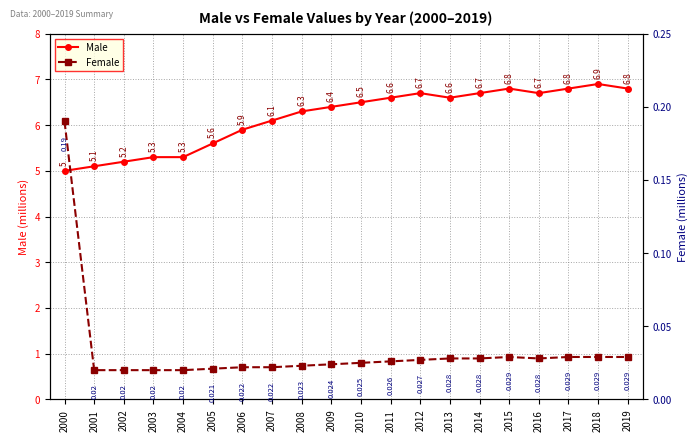

Reading left to right, list all the values displayed in this chart.

Male: 2000=5.0	2001=5.1	2002=5.2	2003=5.3	2004=5.3	2005=5.6	2006=5.9	2007=6.1	2008=6.3	2009=6.4	2010=6.5	2011=6.6	2012=6.7	2013=6.6	2014=6.7	2015=6.8	2016=6.7	2017=6.8	2018=6.9	2019=6.8
Female: 2000=0.2	2001=0.0	2002=0.0	2003=0.0	2004=0.0	2005=0.0	2006=0.0	2007=0.0	2008=0.0	2009=0.0	2010=0.0	2011=0.0	2012=0.0	2013=0.0	2014=0.0	2015=0.0	2016=0.0	2017=0.0	2018=0.0	2019=0.0